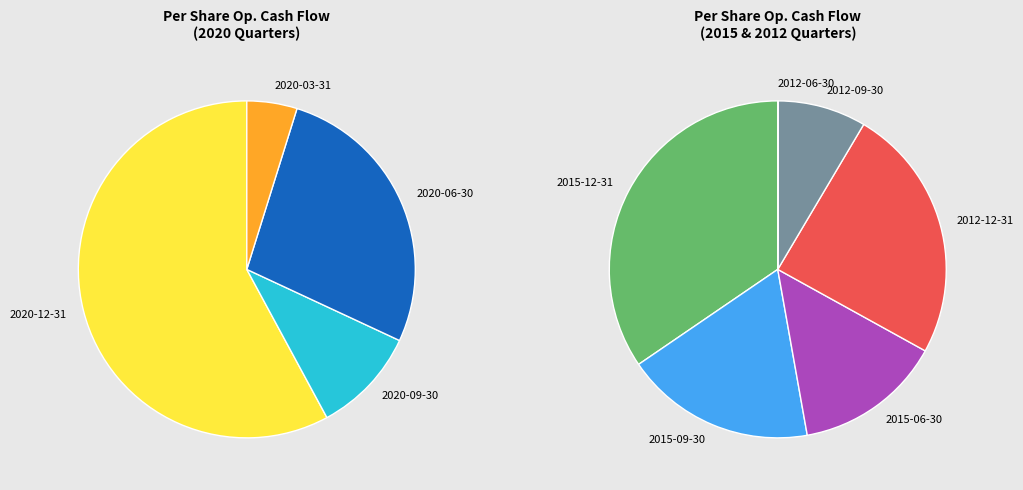

Count the number of slices in the pie.

10